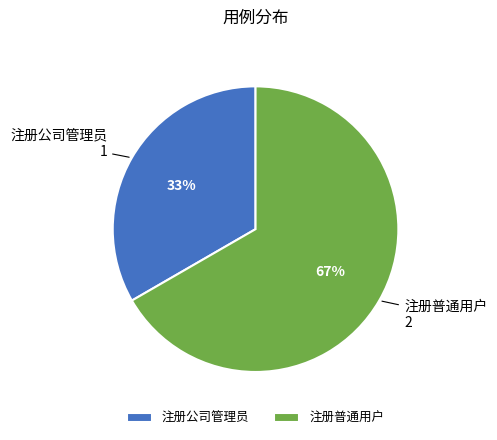

To the nearest percent, what is the average slice percentage?

50%